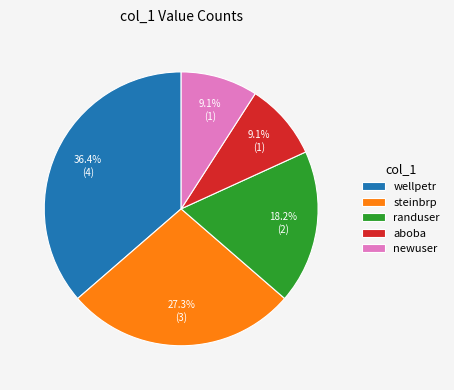

Is the sum of randuser and wellpetr greater than half?

Yes